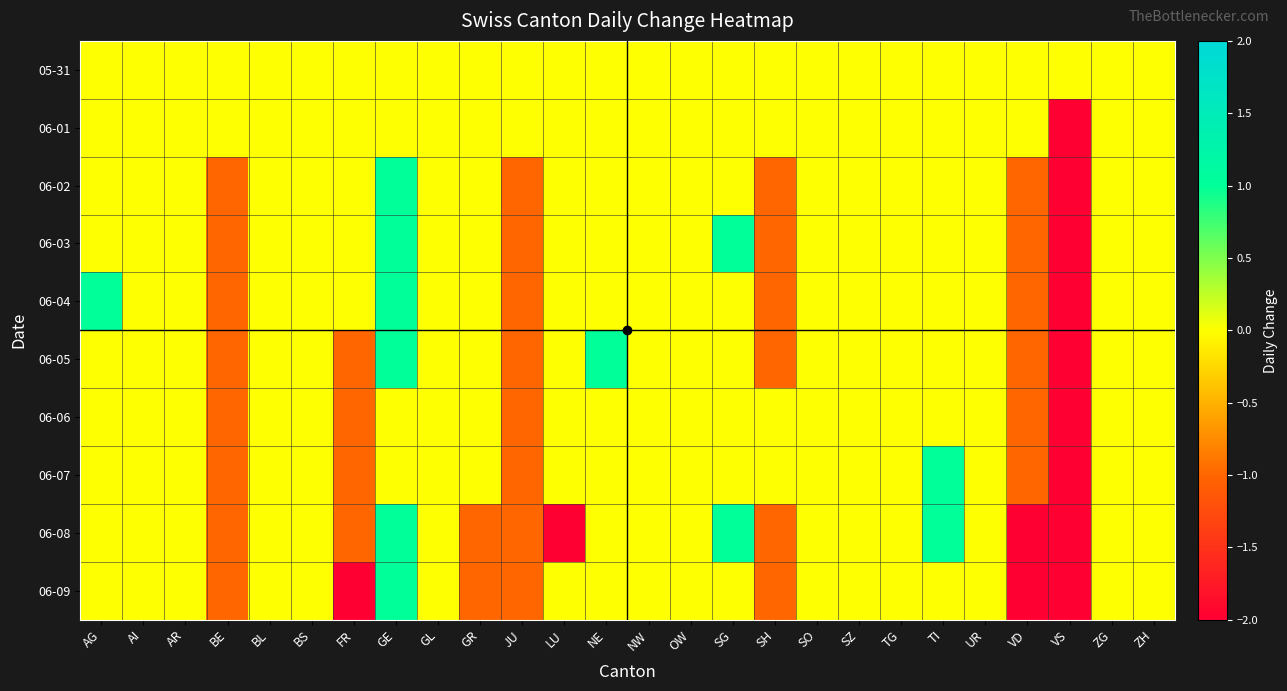

What is the total value across all series at BE?

-8